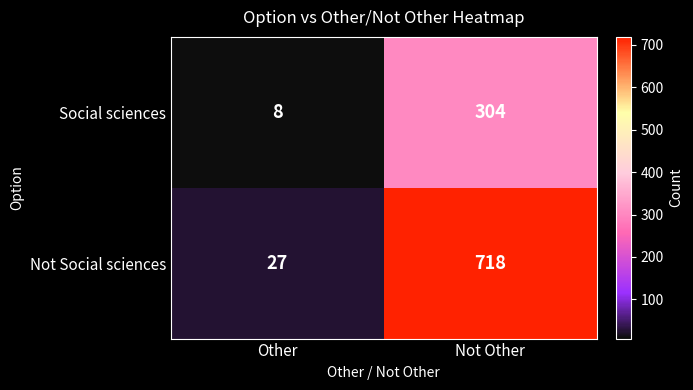

What is the difference between the Social sciences values at Not Other and Other?

296